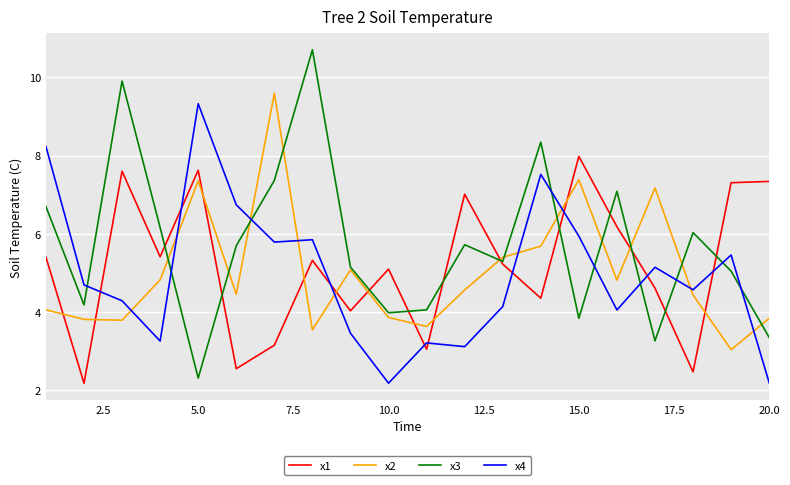

Which series has the largest total across all categories?

x3